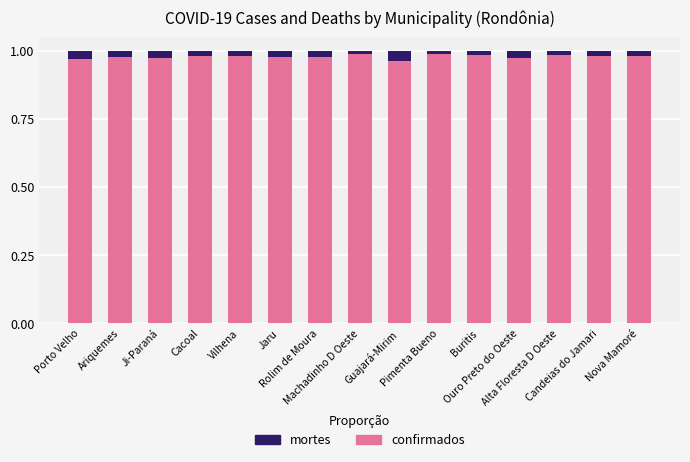

How many confirmados values are between 0 and 1?

15